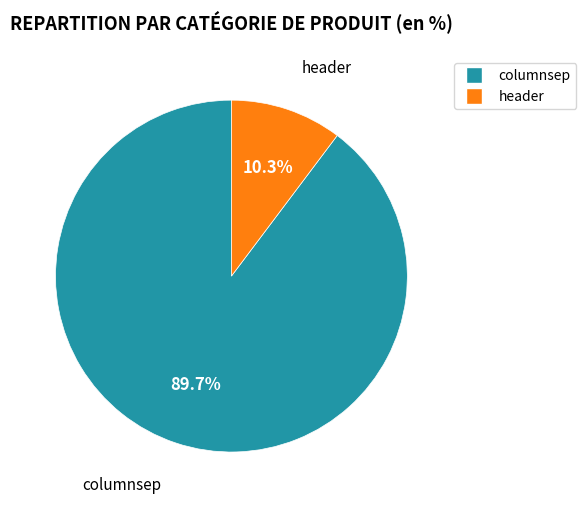

What percentage do header and columnsep together represent?

100.0%